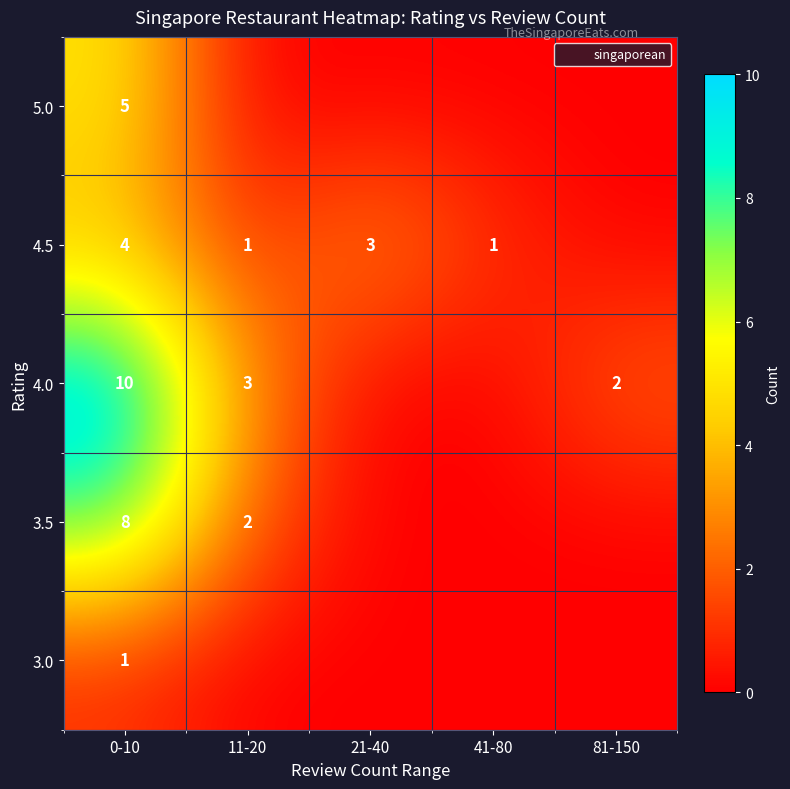

What is the spread (max minus min) of values at 0-10?

9